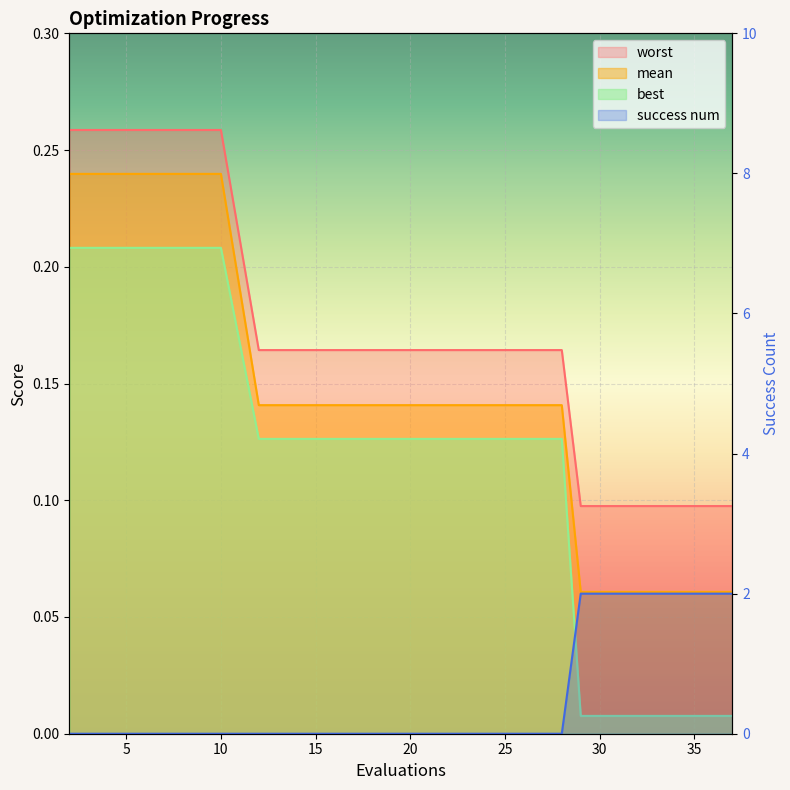

Count the number of data series in this chart.

4